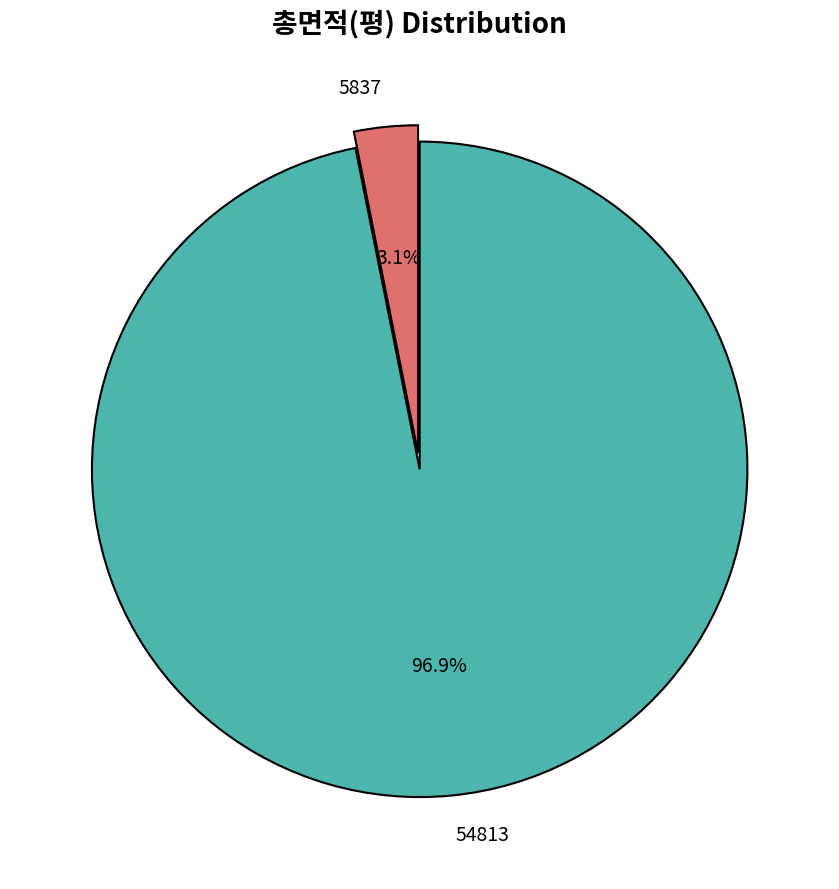

Does 54813 represent more than half of the total?

Yes